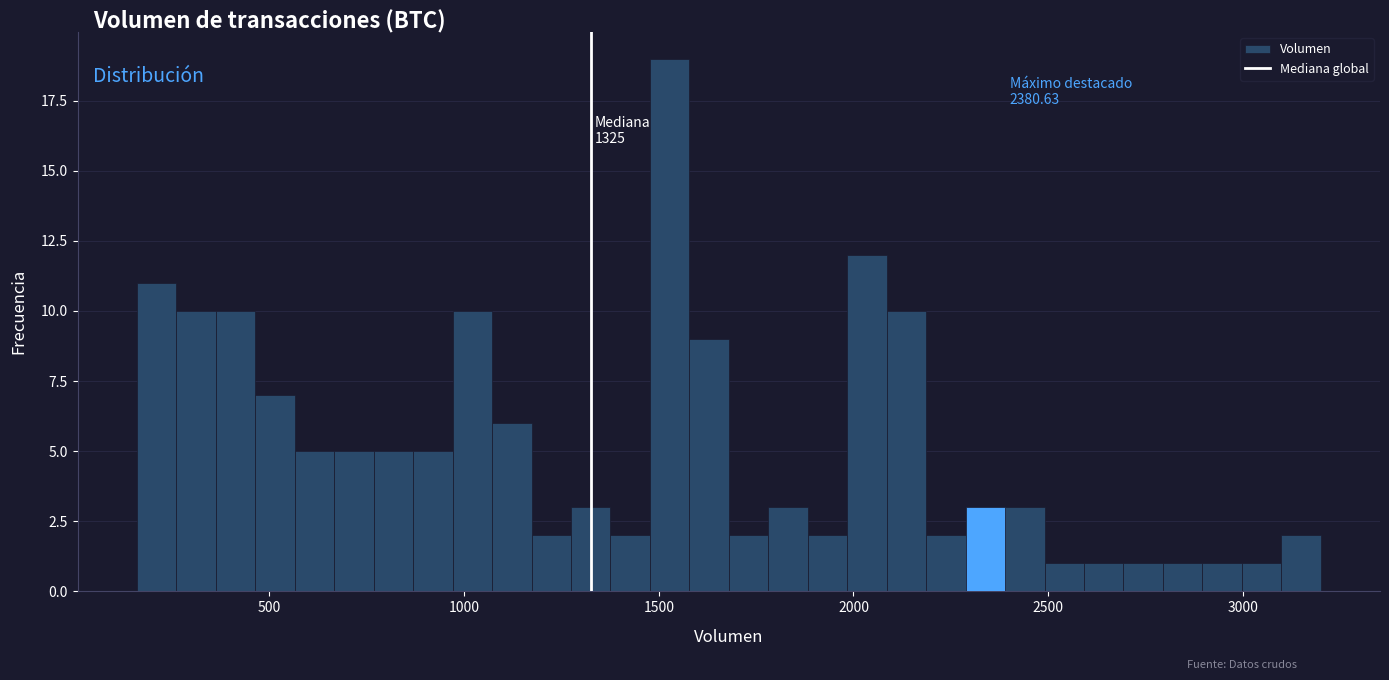

Read against the x-axis, roughly where is the centre of the tallest bar?

1550